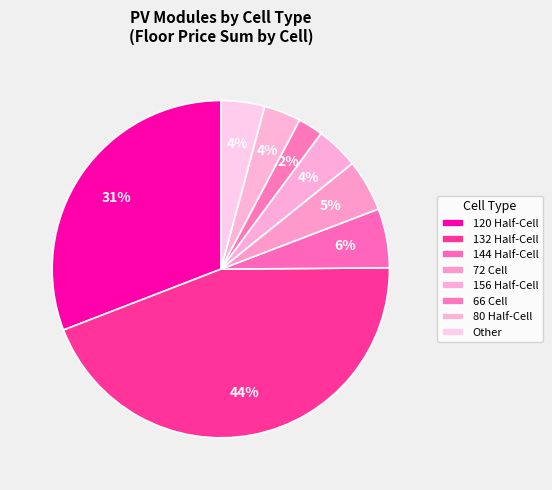

To the nearest percent, what is the difference between the largest and smallest slice percentages?

42%